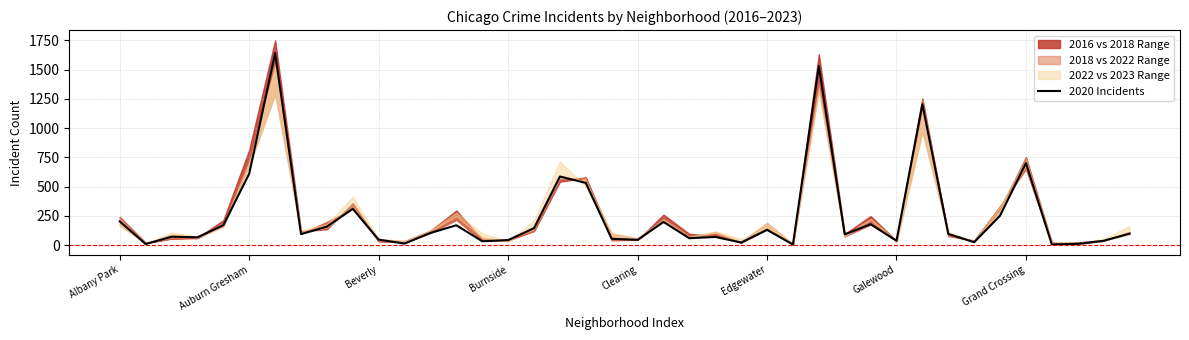

The 2020 Incidents series shows 130 at Edgewater. True or false?

True